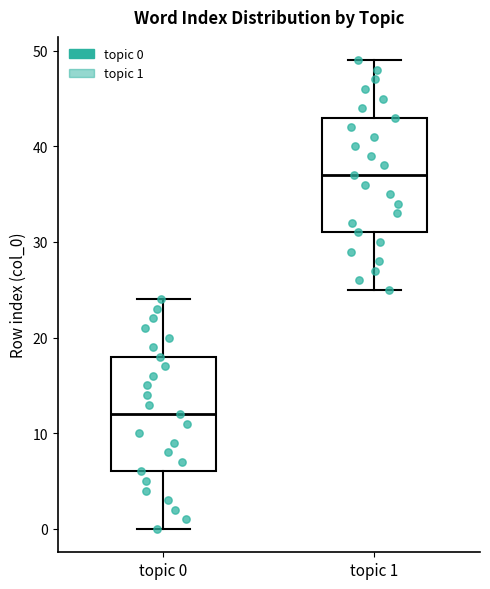

Reading left to right, transcribe this box plot: for each box, give where its median line is, the range the box spans, and where its two whiskers end, as read against the y-axis. The values are not printed on the chart, so give them approximately, as read against the axis.

topic 0: median 12, box 6 to 18, whiskers 0 to 24
topic 1: median 37, box 31 to 43, whiskers 25 to 49